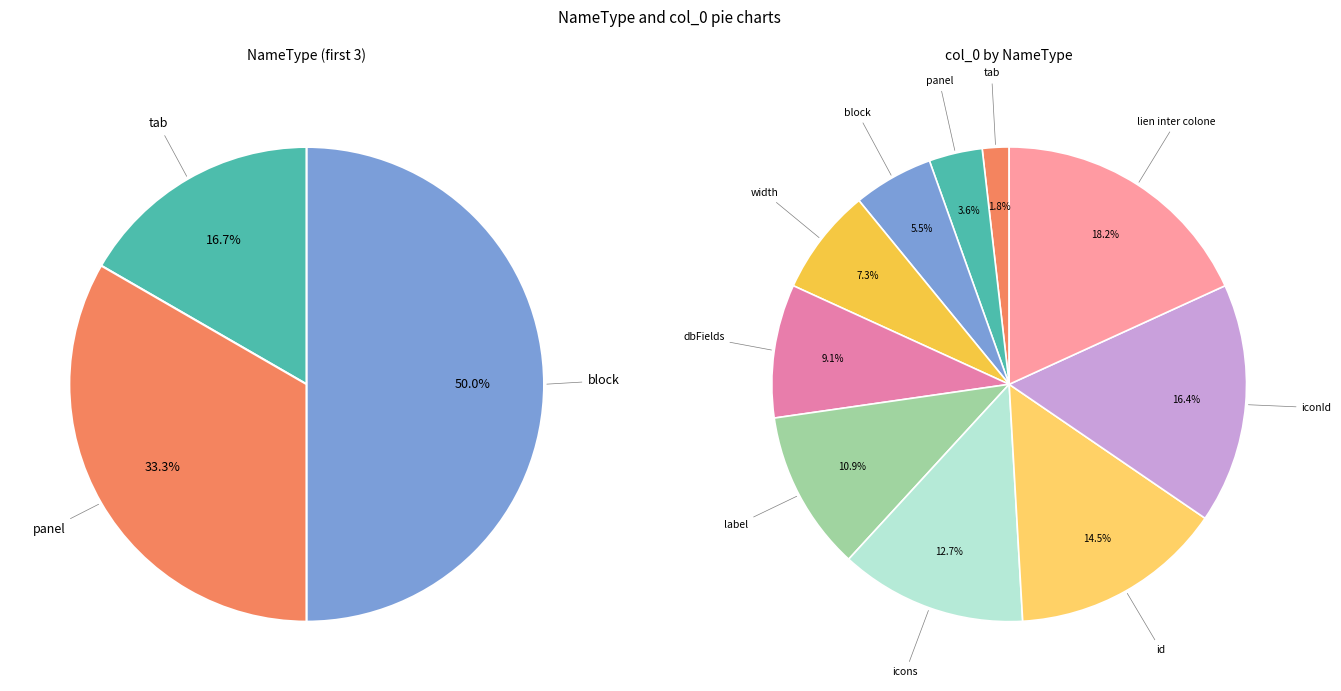

How many segments does this pie chart have?

10